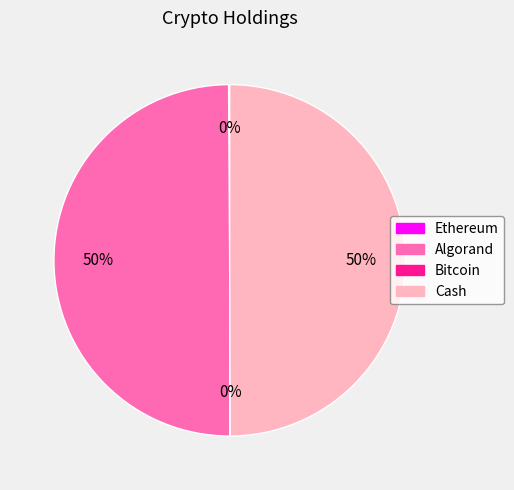

To the nearest percent, what is the average slice percentage?

25%